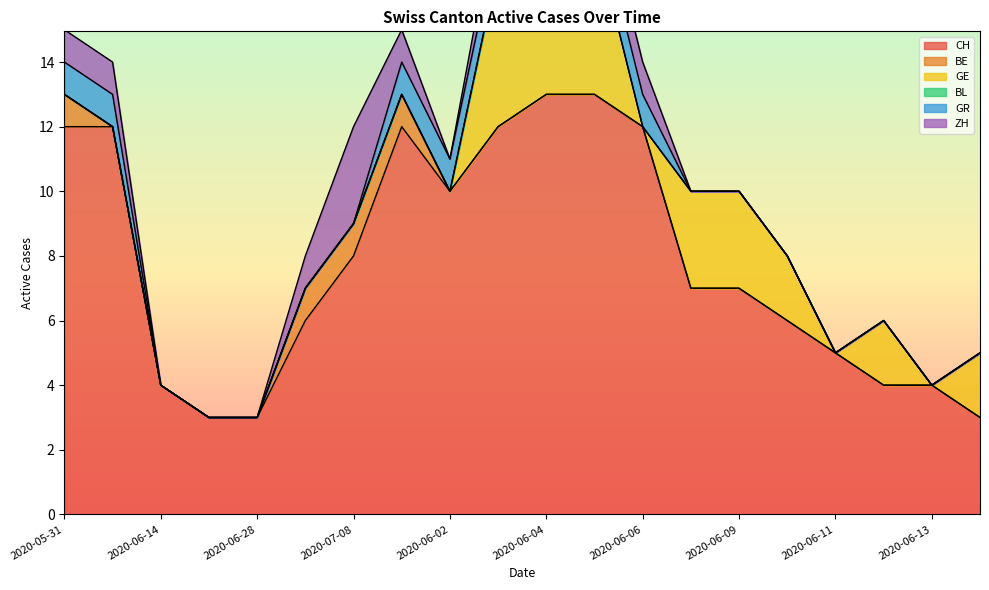

Is the value of GE at 2020-06-02 greater than the value of BE at 2020-07-08?

No